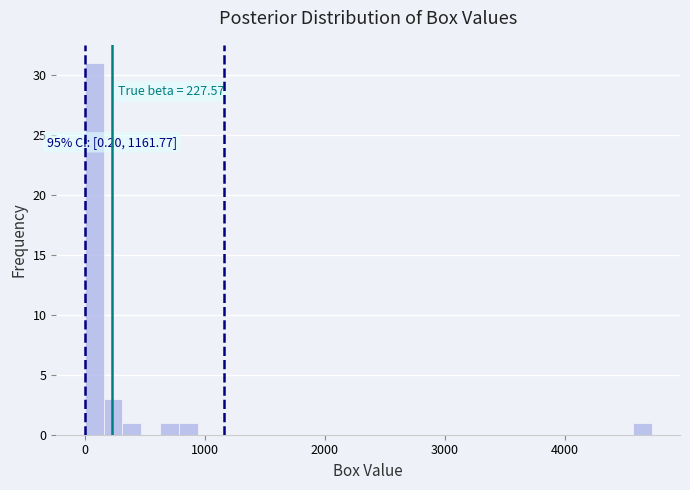

Read against the x-axis, roughly where is the centre of the tallest bar?

100